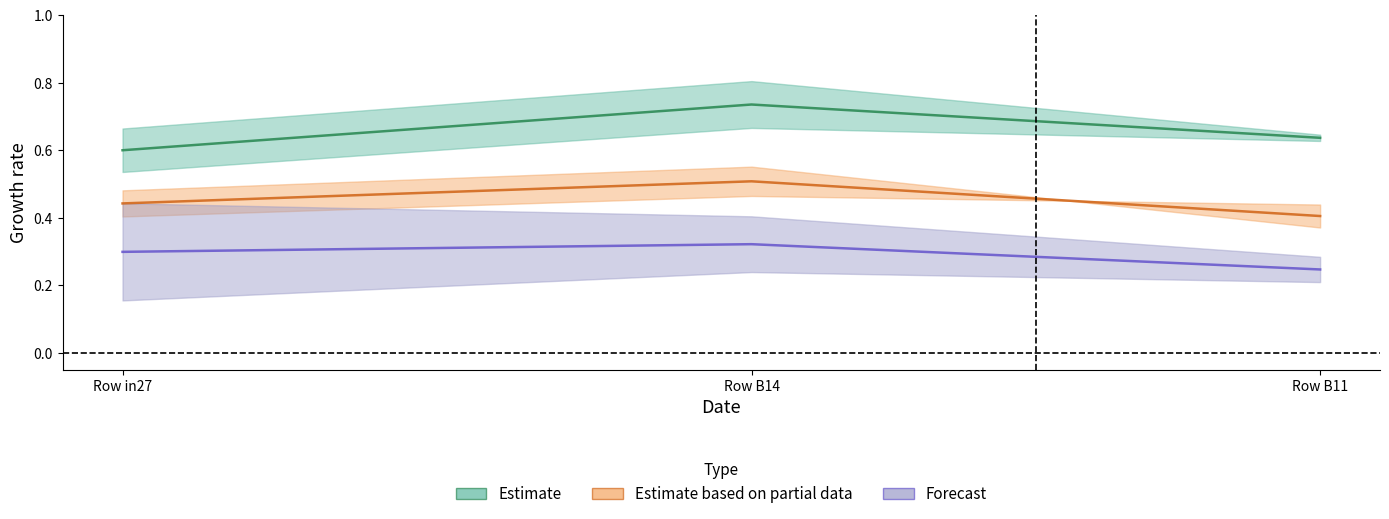

How many job670_scenario1_1396 values are between 0 and 1?

3